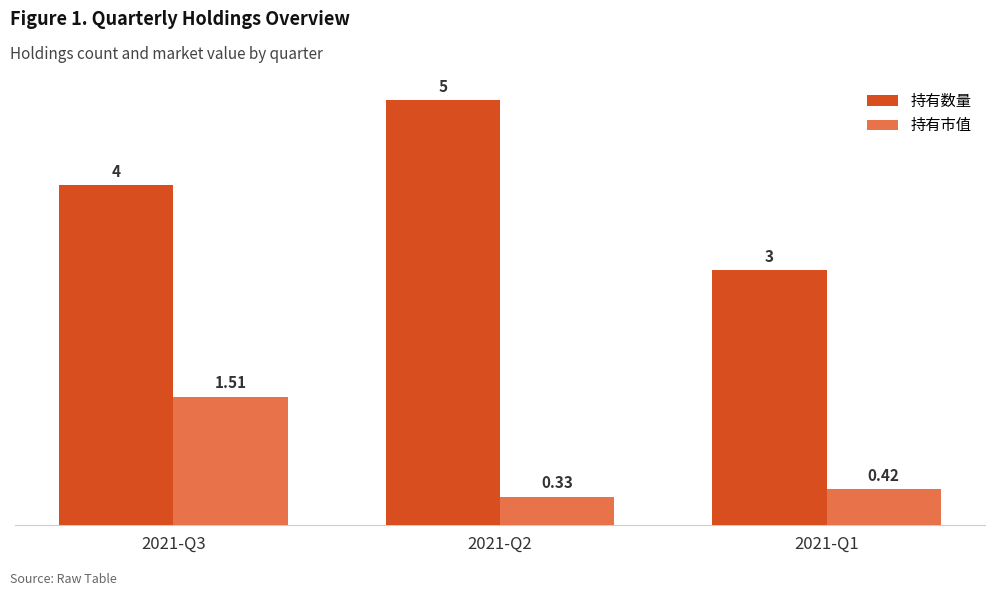

What is the maximum value for 持有数量?

5.0